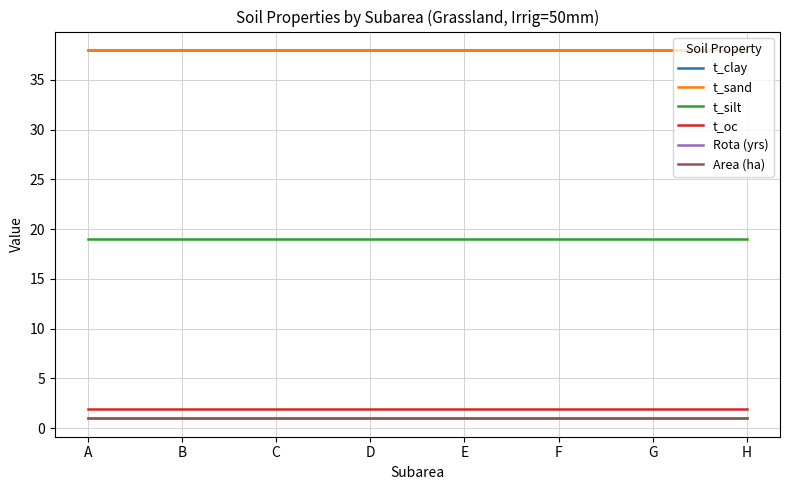

Reading left to right, transcribe all the data shown in this chart.

t_clay: A=38.0	B=38.0	C=38.0	D=38.0	E=38.0	F=38.0	G=38.0	H=38.0
t_sand: A=38.0	B=38.0	C=38.0	D=38.0	E=38.0	F=38.0	G=38.0	H=38.0
t_silt: A=19.0	B=19.0	C=19.0	D=19.0	E=19.0	F=19.0	G=19.0	H=19.0
t_oc: A=1.9	B=1.9	C=1.9	D=1.9	E=1.9	F=1.9	G=1.9	H=1.9
Rota (yrs): A=1.0	B=1.0	C=1.0	D=1.0	E=1.0	F=1.0	G=1.0	H=1.0
Area (ha): A=1.0	B=1.0	C=1.0	D=1.0	E=1.0	F=1.0	G=1.0	H=1.0